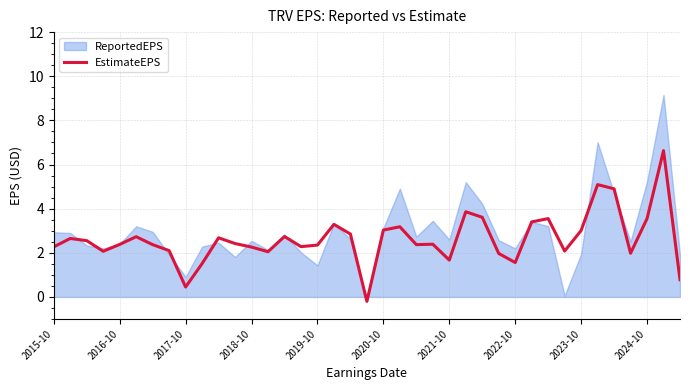

Reading left to right, extract all data points from this chart.

2.3	2.6	2.5	2.1	2.4	2.7	2.4	2.1	0.5	1.5	2.7	2.4	2.3	2.0	2.7	2.3	2.4	3.3	2.9	-0.2	3.0	3.2	2.4	2.4	1.7	3.9	3.6	2.0	1.6	3.4	3.5	2.1	3.0	5.1	4.9	2.0	3.5	6.6	0.8